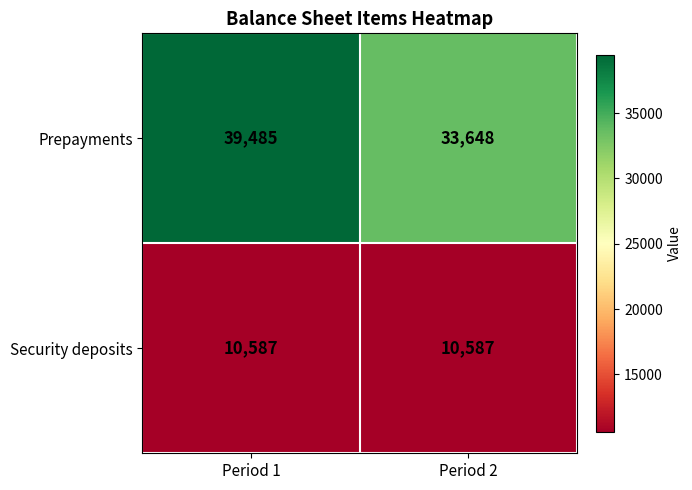

Reading left to right, transcribe all the data shown in this chart.

Prepayments: 39485	33648
Security deposits: 10587	10587